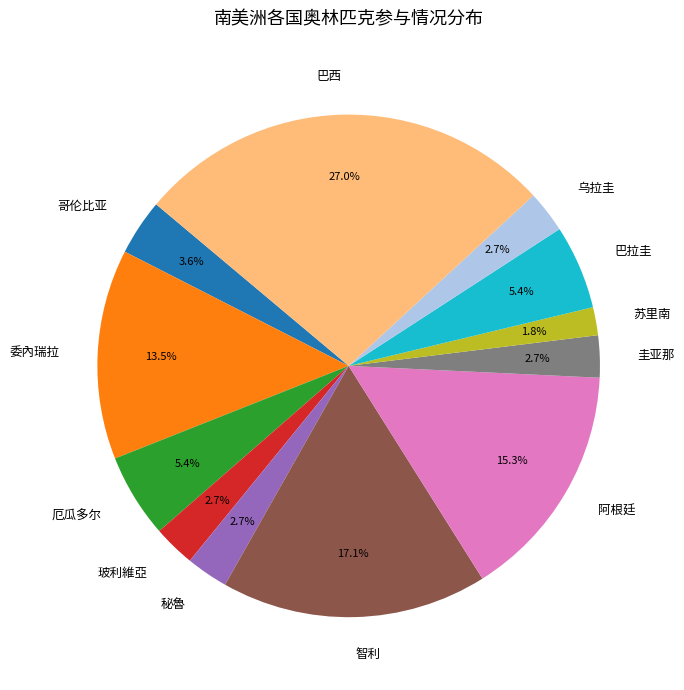

Combined, what portion of the pie is 玻利維亞 and 巴拉圭?

8.1%